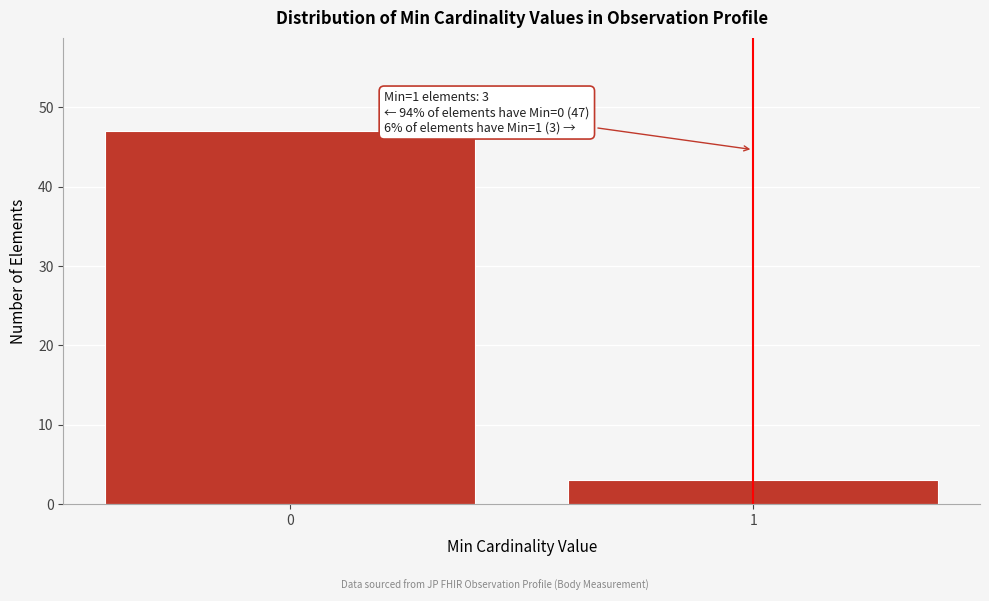

Reading left to right, extract all data points from this chart.

47	3